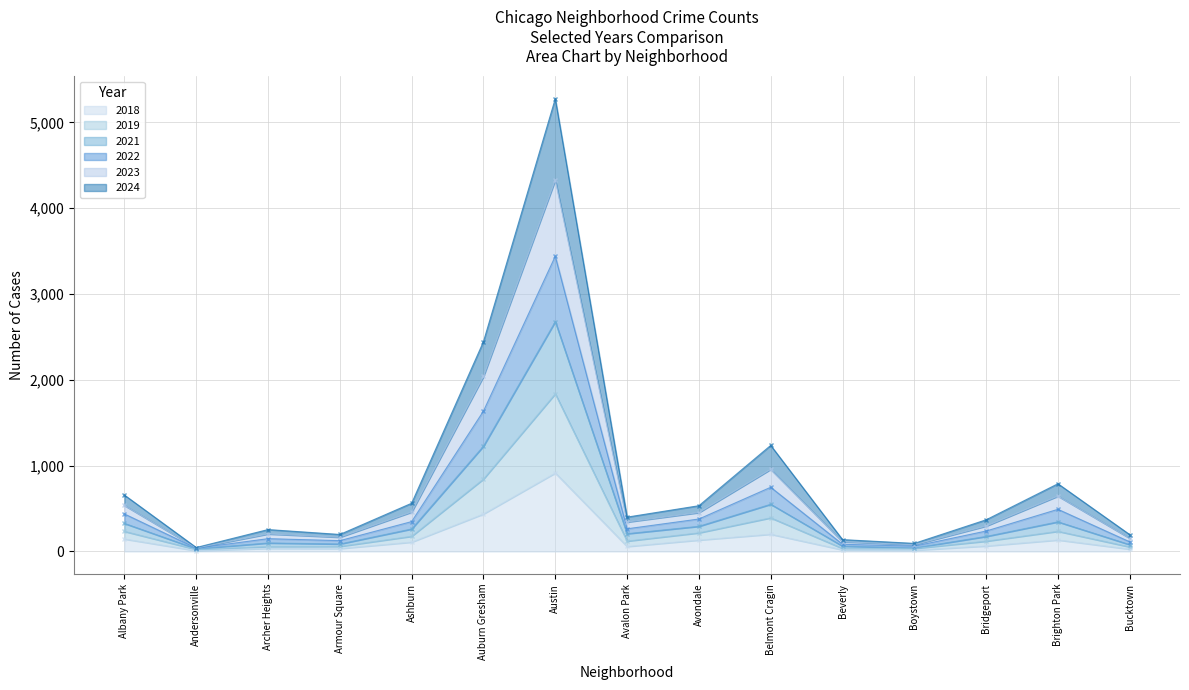

What is the spread (max minus min) of values at Ashburn?

453